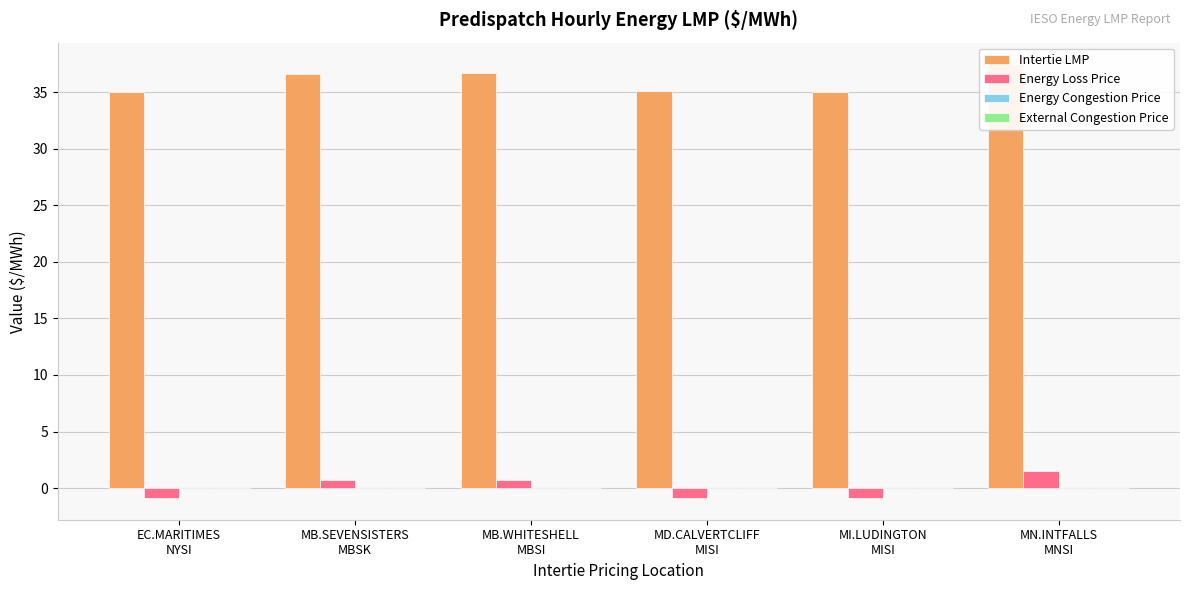

At how many categories does at least one series exceed 36?

3